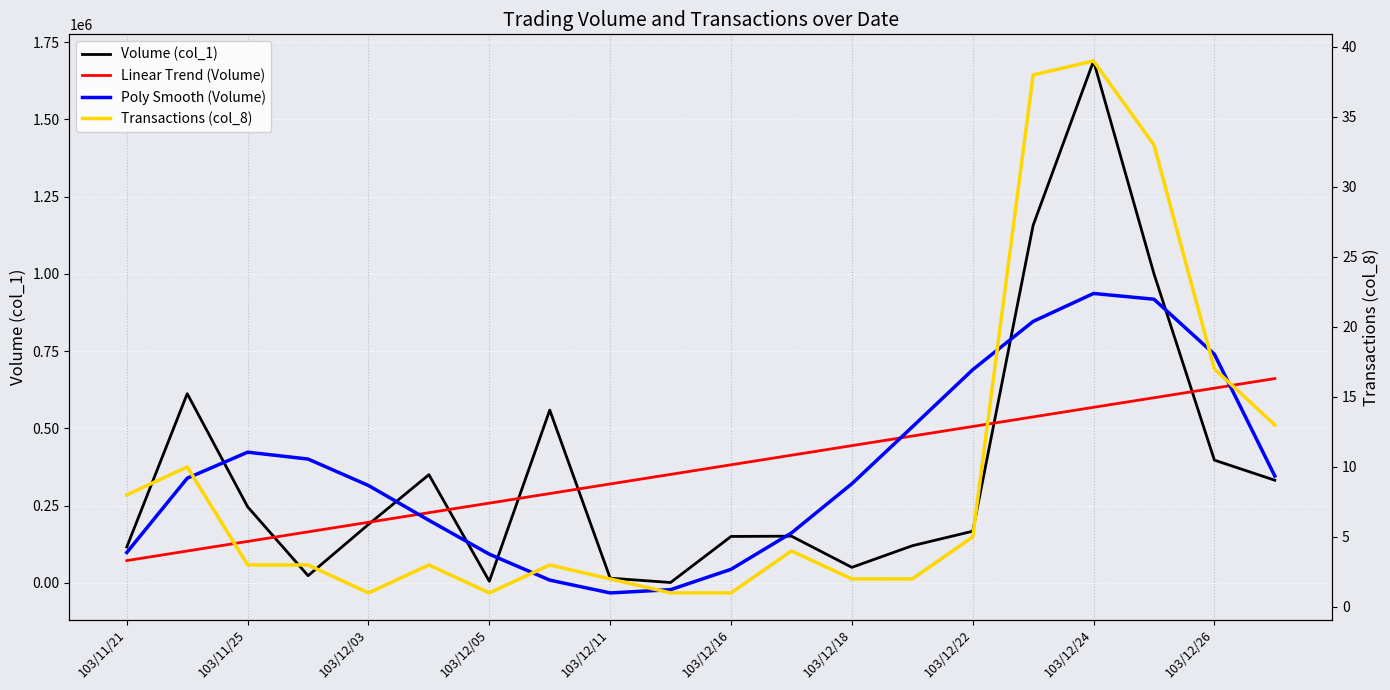

True or false: Poly Smooth (Volume) has more than 0 interior local peaks.

True